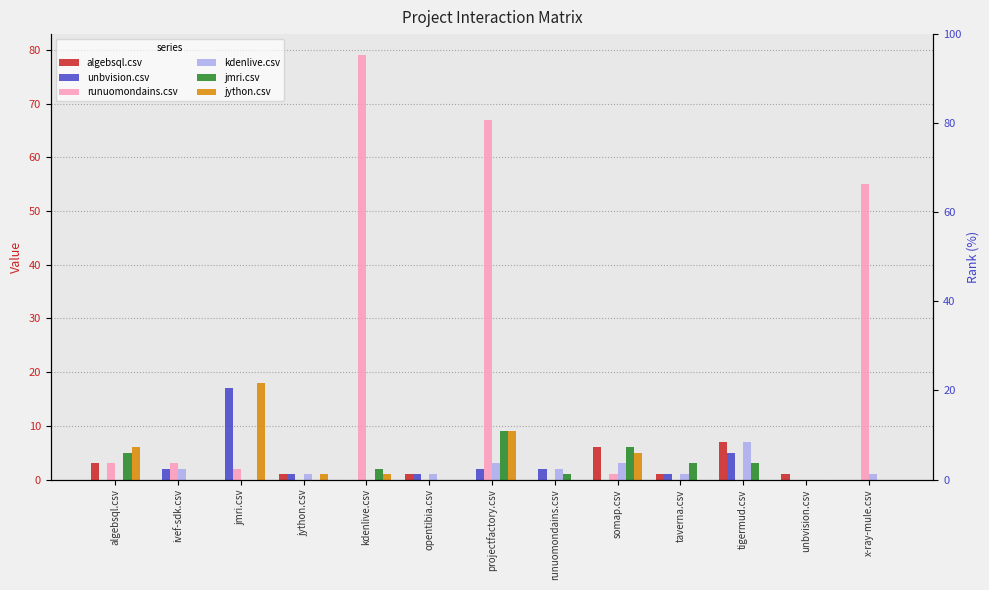

Reading left to right, what are all the values shown in this chart?

algebsql.csv: 3	0	0	1	0	1	0	0	6	1	7	1	0
unbvision.csv: 0	2	17	1	0	1	2	2	0	1	5	0	0
runuomondains.csv: 3	3	2	0	79	0	67	0	1	0	0	0	55
kdenlive.csv: 0	2	0	1	0	1	3	2	3	1	7	0	1
jmri.csv: 5	0	0	0	2	0	9	1	6	3	3	0	0
jython.csv: 6	0	18	1	1	0	9	0	5	0	0	0	0